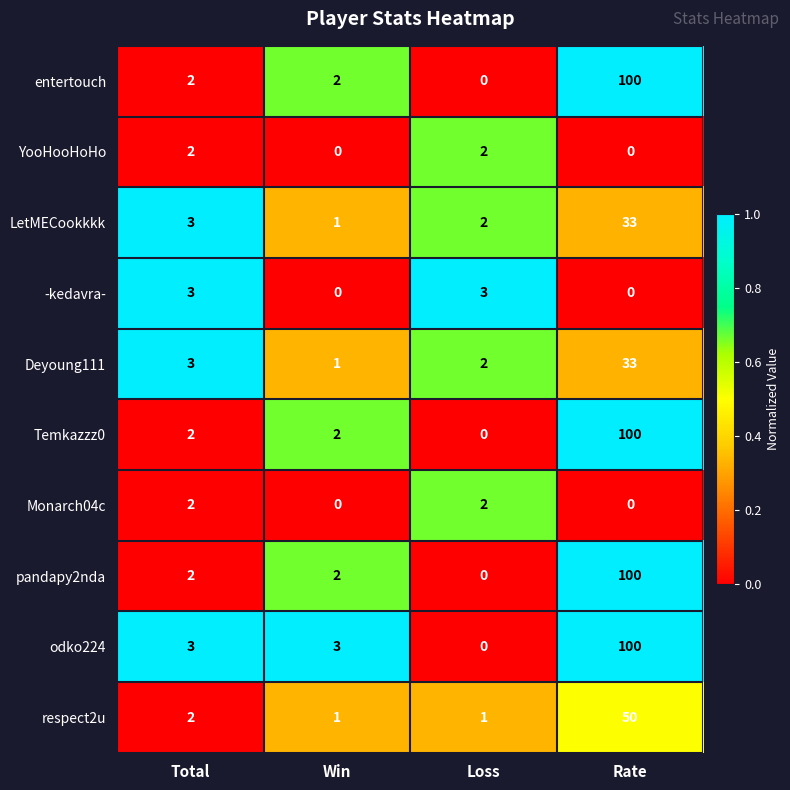

Read the Deyoung111 value at Rate, to the nearest 10.

30